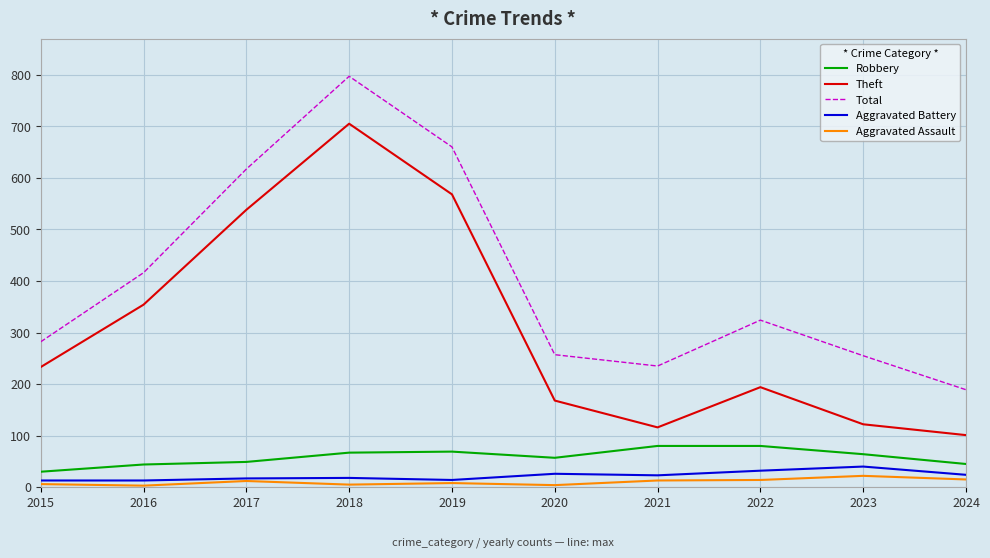

True or false: Total and Aggravated Assault cross at least once.

False